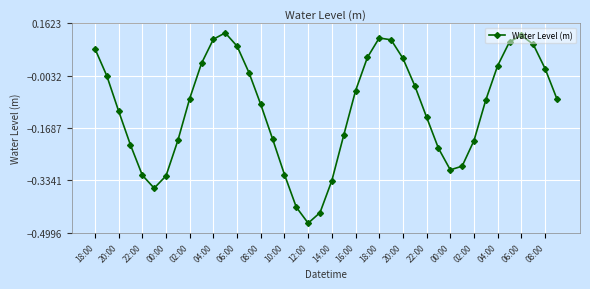

What is the sum of all values?

-4.3